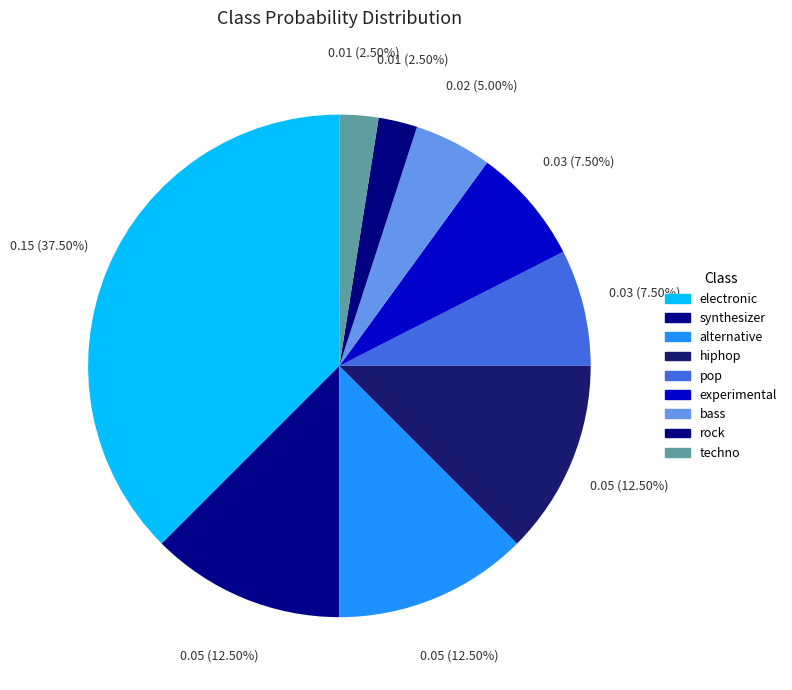

Rank the categories by value from highest to lowest.

electronic, synthesizer, alternative, hiphop, pop, experimental, bass, rock, techno